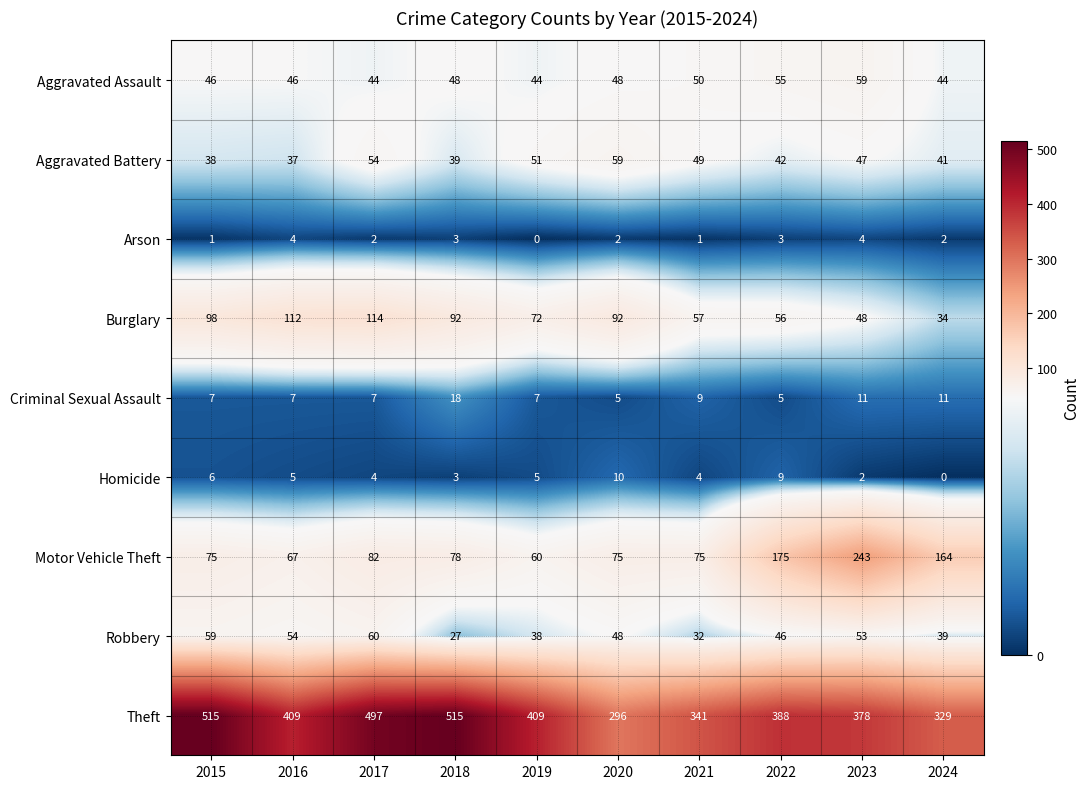

What is the average value of the Aggravated Battery series?

46